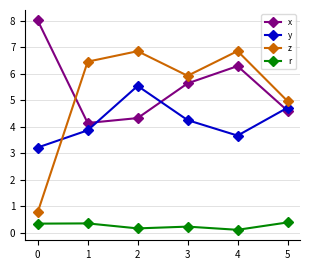

At which category does z reach its first local peak?

2